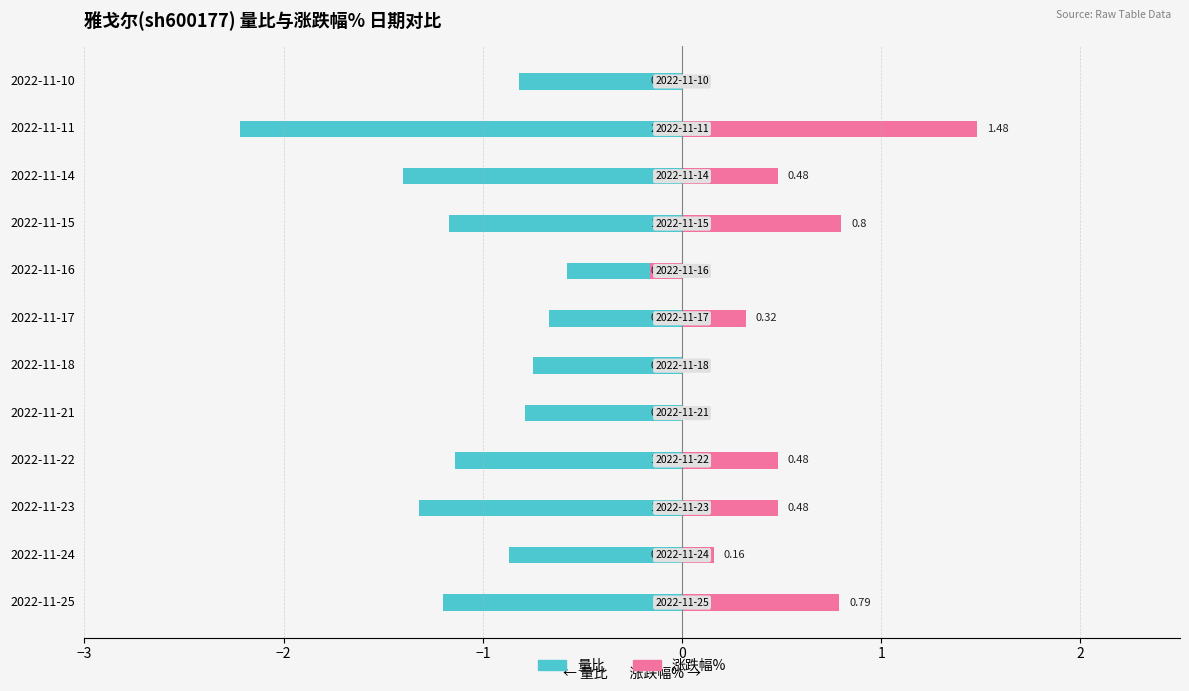

What is the minimum value for 量比?

-2.2